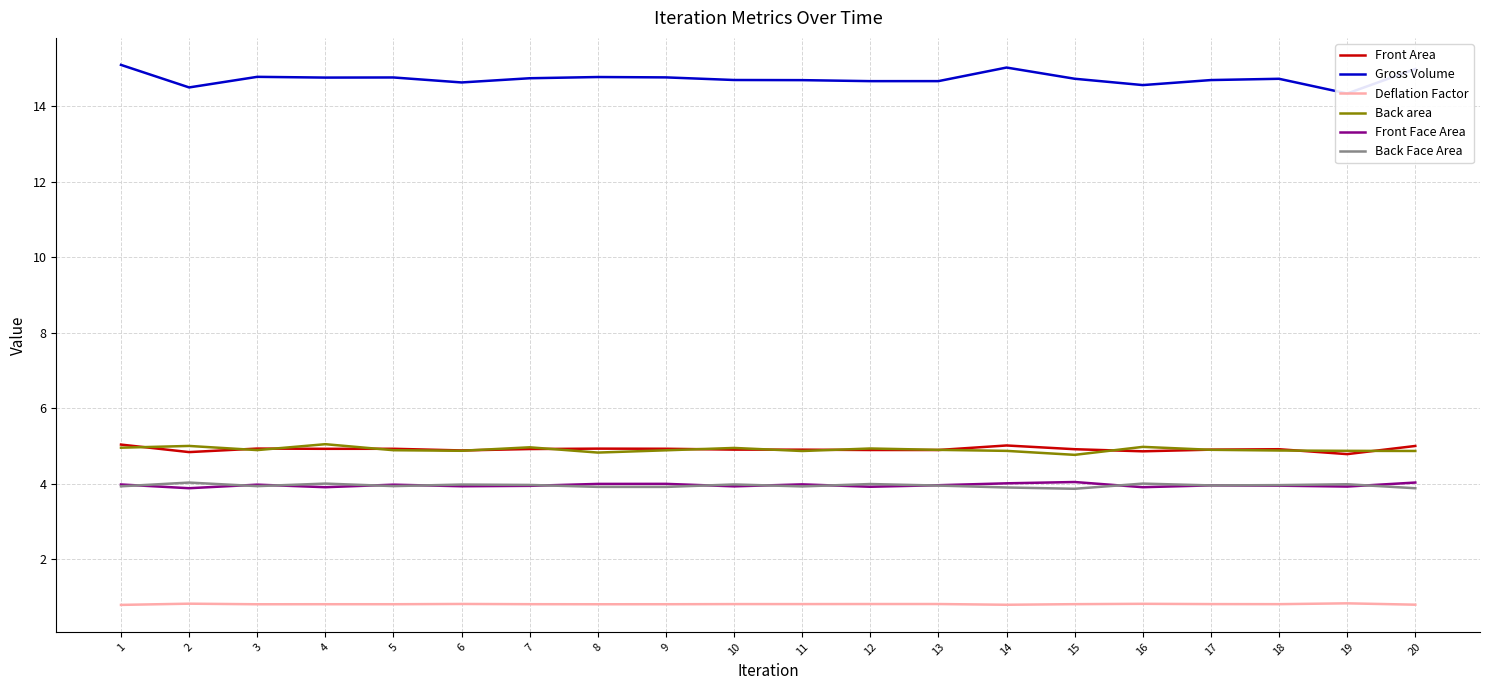

What are all the series names shown in the legend?

Front Area, Gross Volume, Deflation Factor, Back area, Front Face Area, Back Face Area